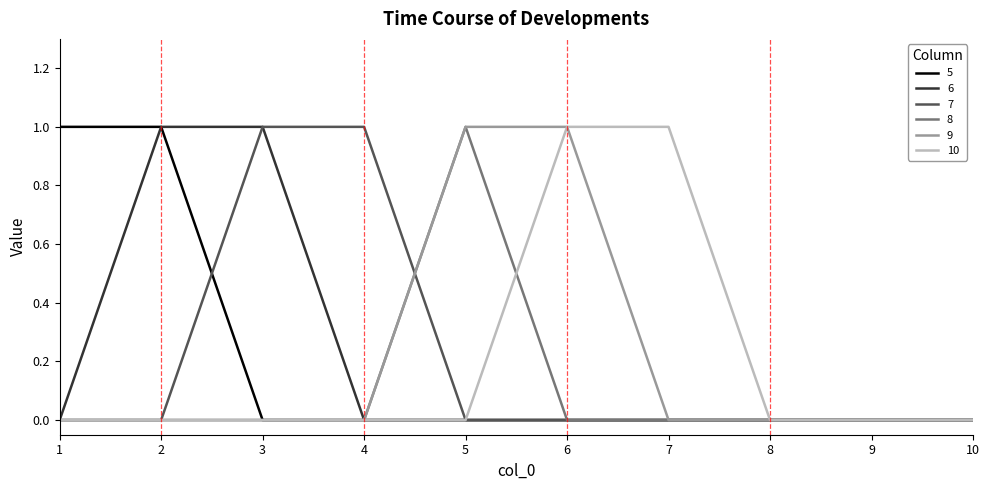

Between 7 and 8, which series saw the biggest shift?

10